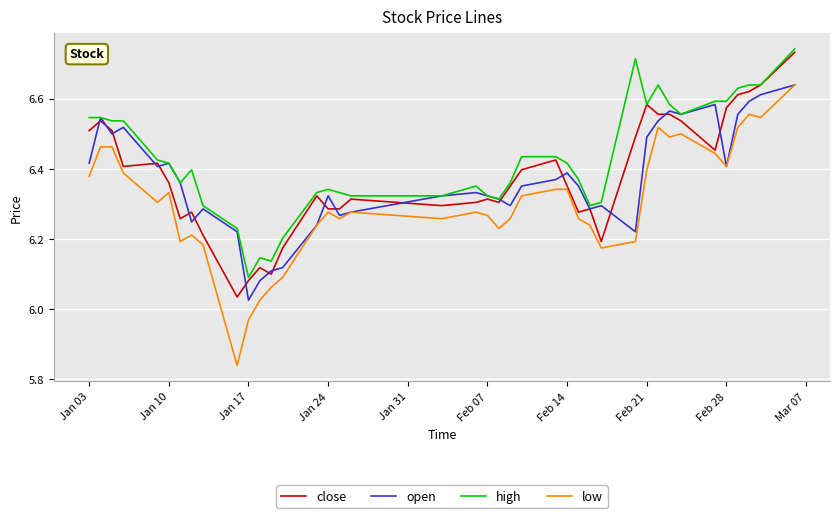

Which series has the largest range (max minus min)?

low